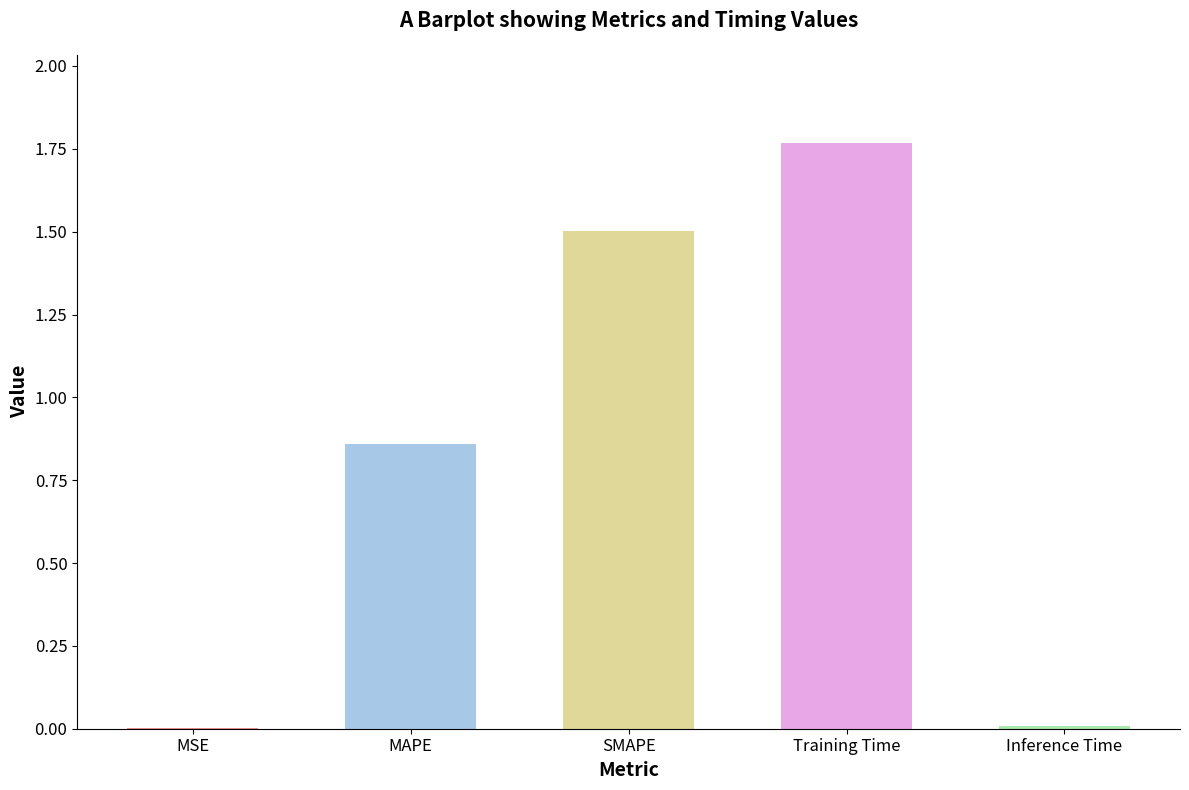

What is the change in value from SMAPE to Training Time?

+0.3